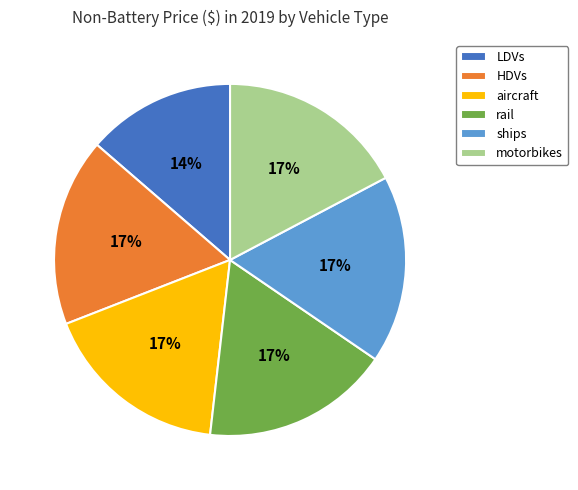

Do motorbikes and ships together represent more than half of the pie?

No